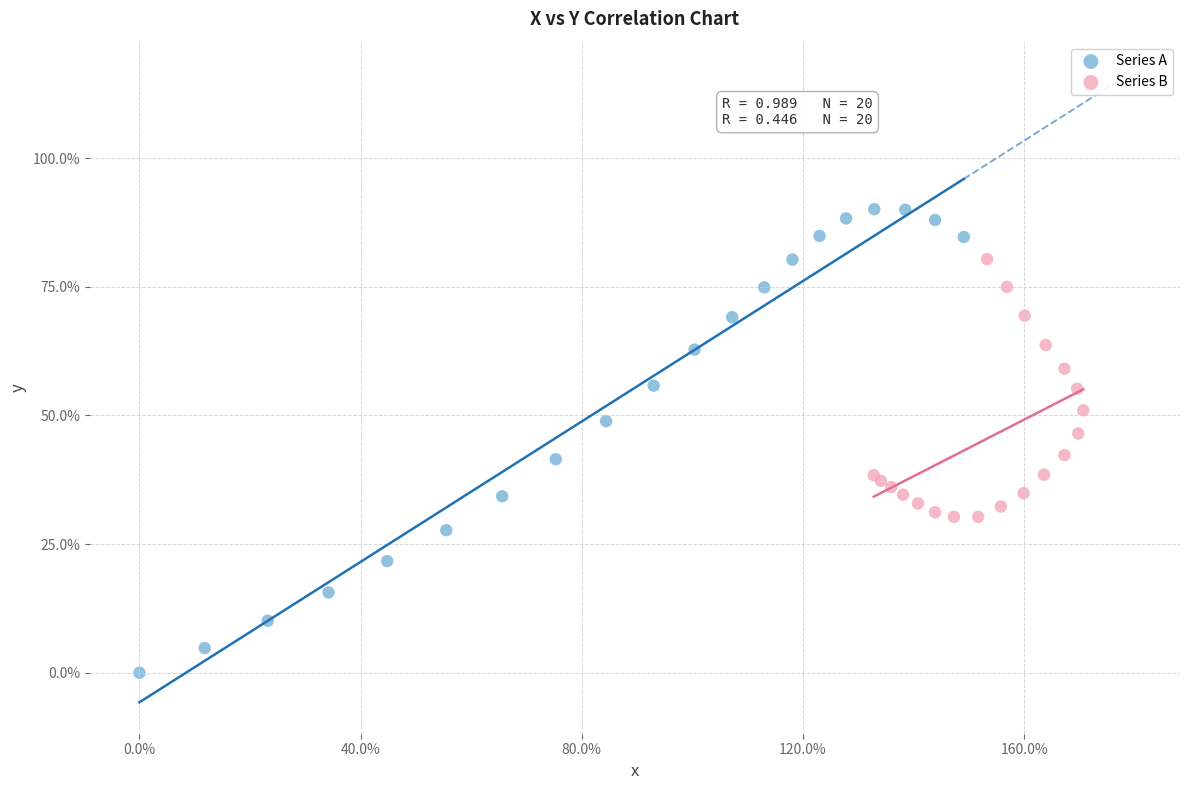

Which series has the largest Y range (max minus min)?

Series A